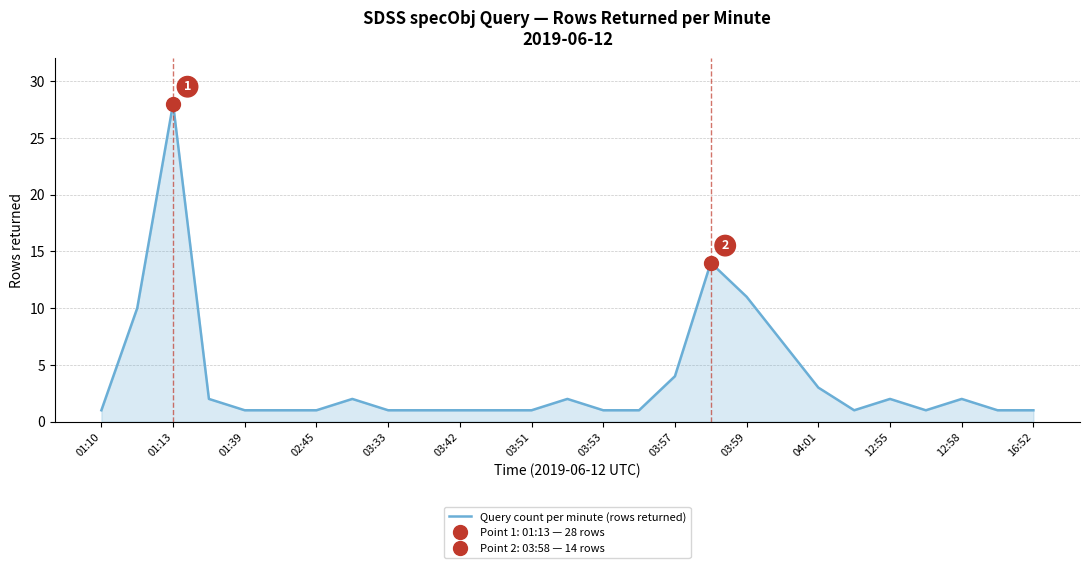

Reading left to right, list all the values displayed in this chart.

1	10	28	2	1	1	1	2	1	1	1	1	1	2	1	1	4	14	11	7	3	1	2	1	2	1	1